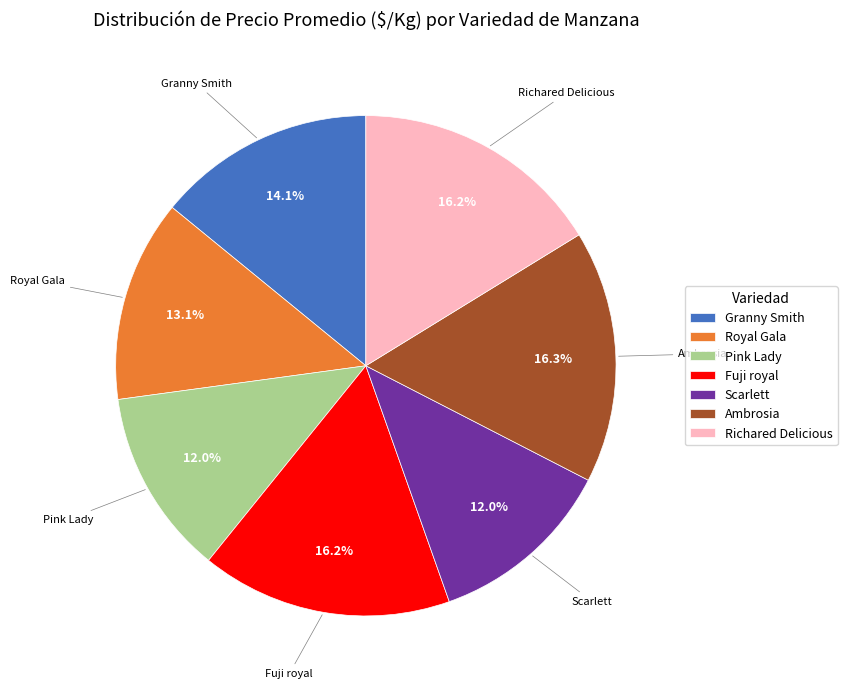

Is there any slice that represents more than half of the pie?

No